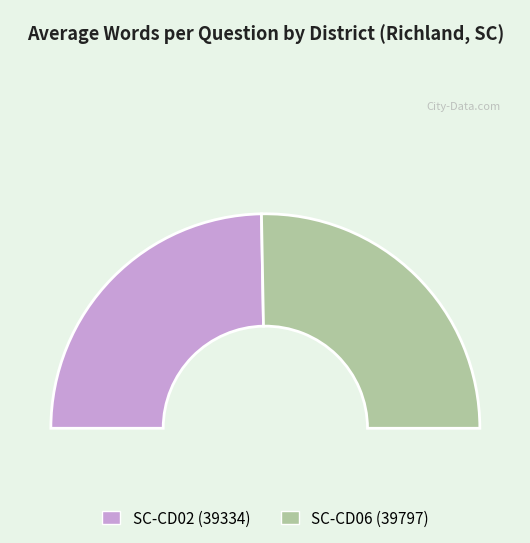

Combined, do 39334 and 39797 account for over 50%?

Yes